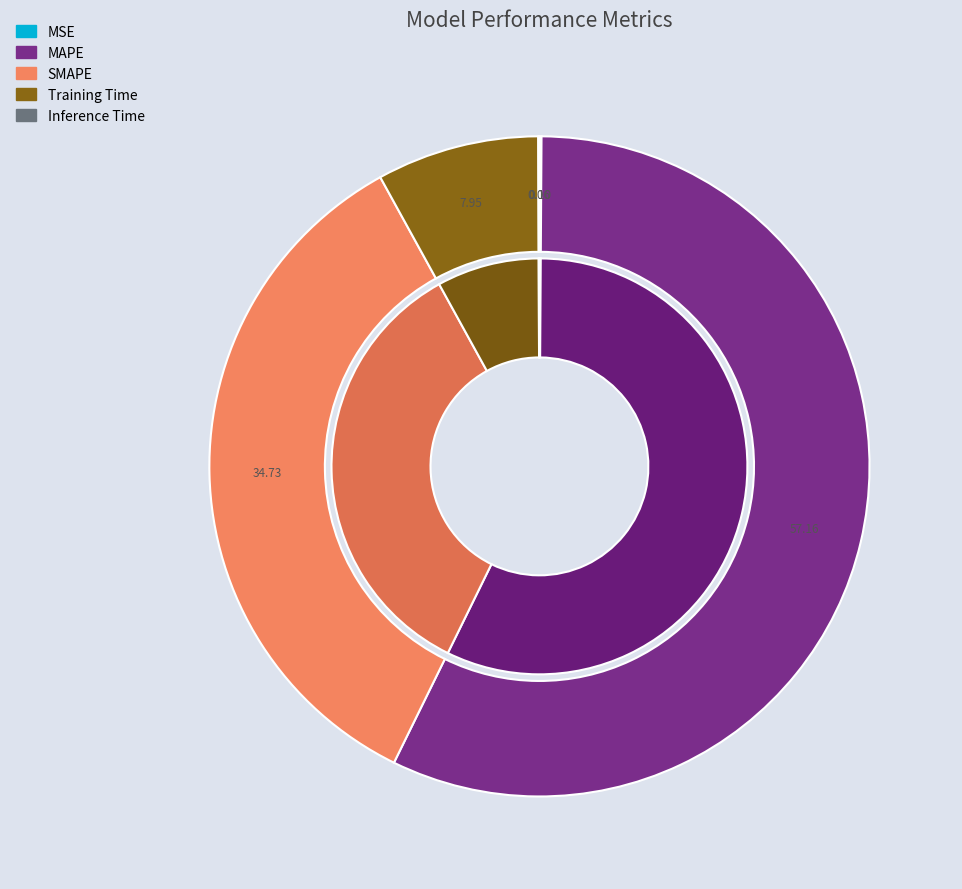

To the nearest percent, what is the difference between the SMAPE and Training Time slice percentages?

27%